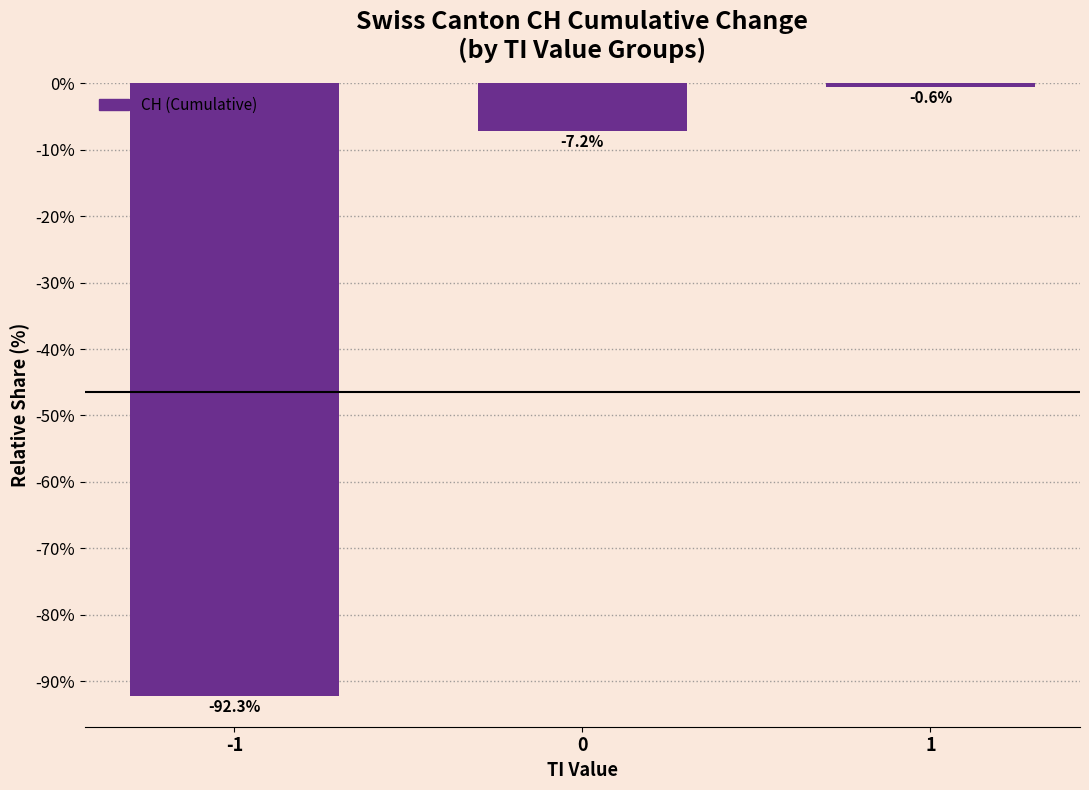

List the labels in order of value, largest first.

1, 0, -1